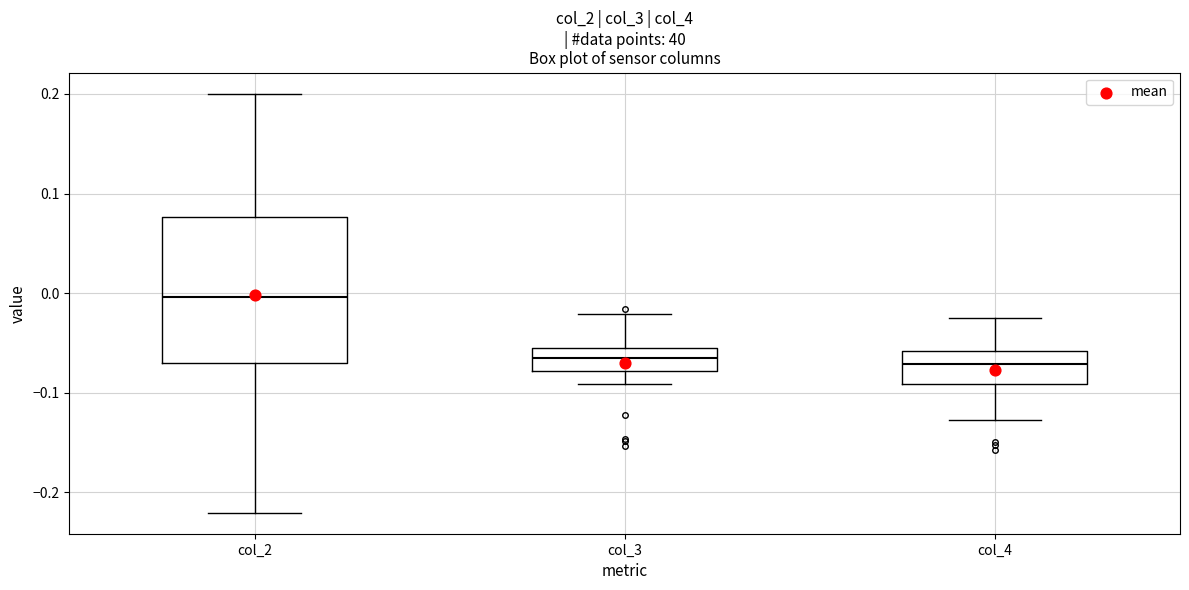

Where is the upper edge of the box for col_2 on the y-axis? The values are not printed on the chart, so give them approximately, as read against the axis.

0.08